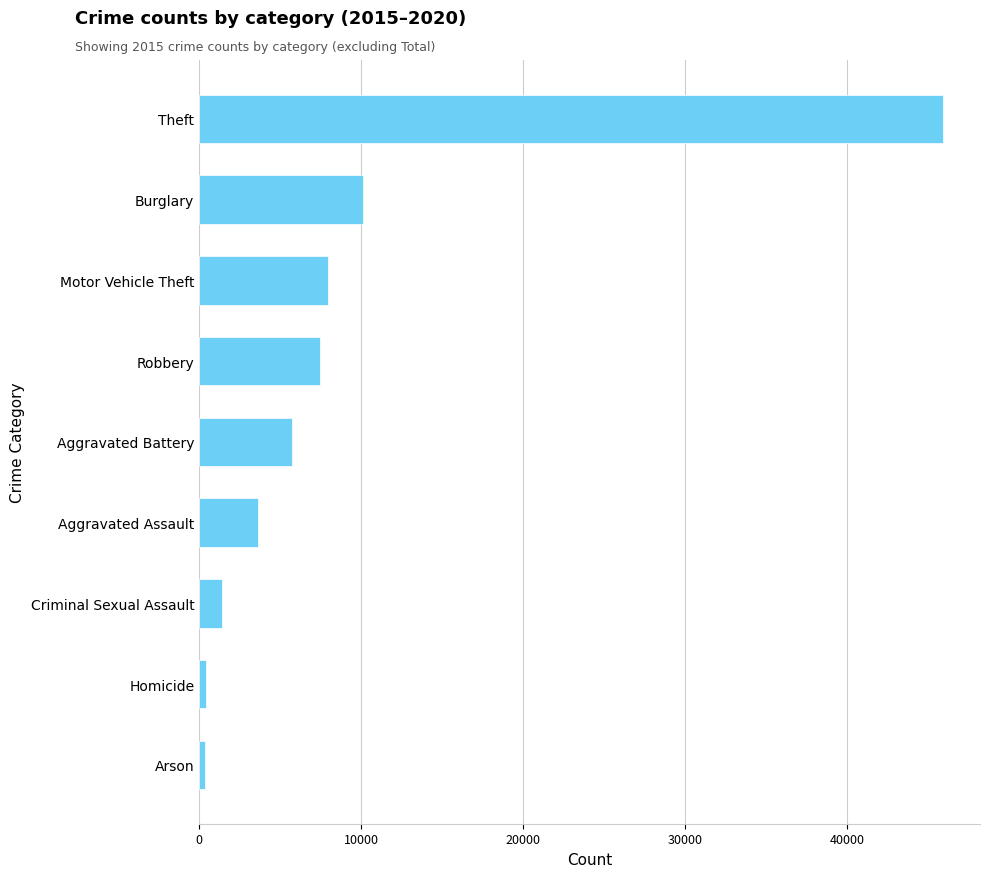

What is the difference between the maximum and second lowest values?

45510